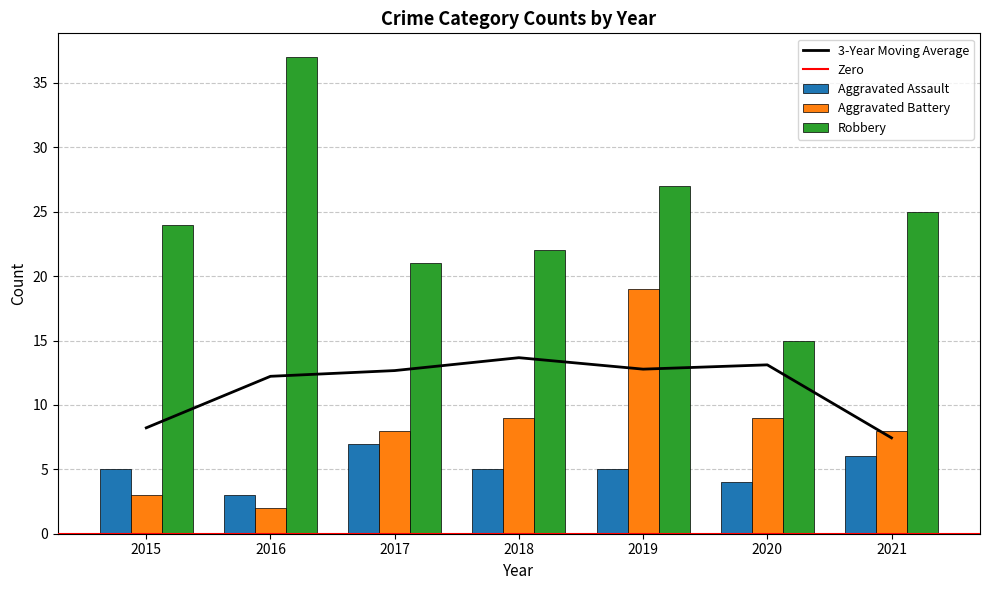

Which series has the largest total across all categories?

Robbery